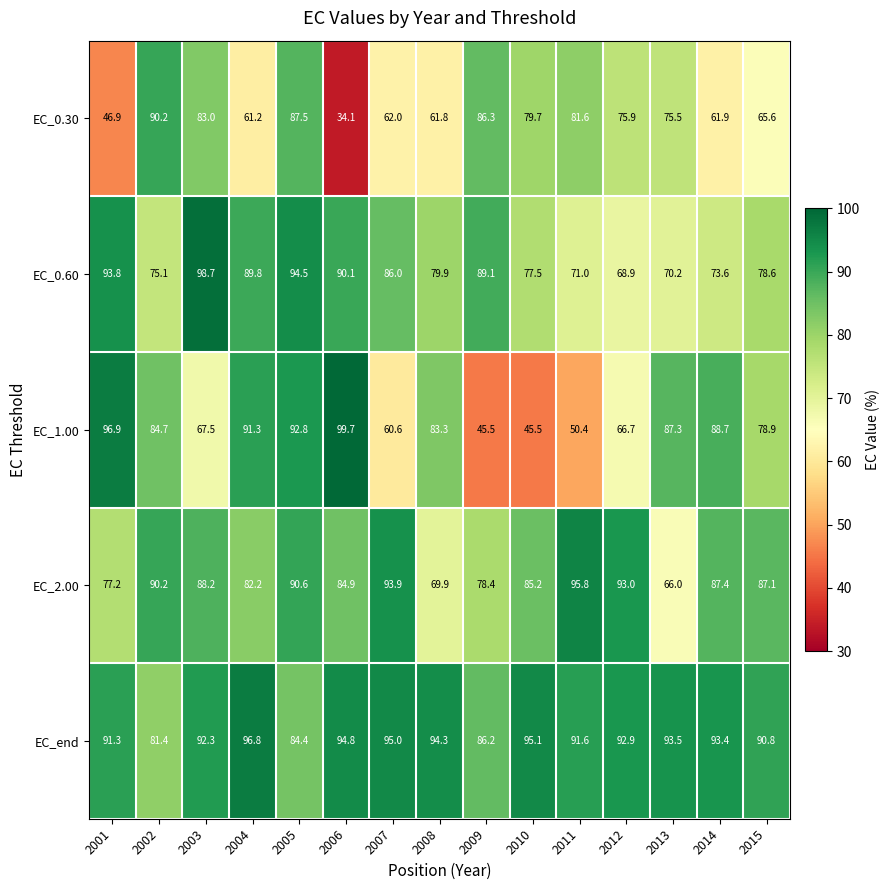

Rank the series at 2008 from highest to lowest value.

EC_end, EC_1.00, EC_0.60, EC_2.00, EC_0.30